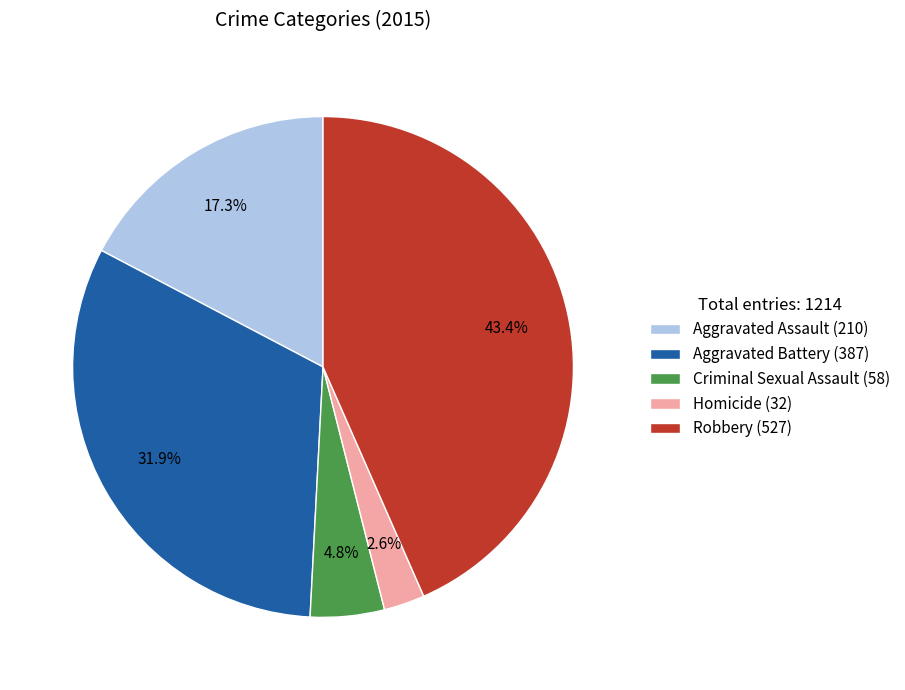

What percentage is the Aggravated Assault slice, to the nearest percent?

17%